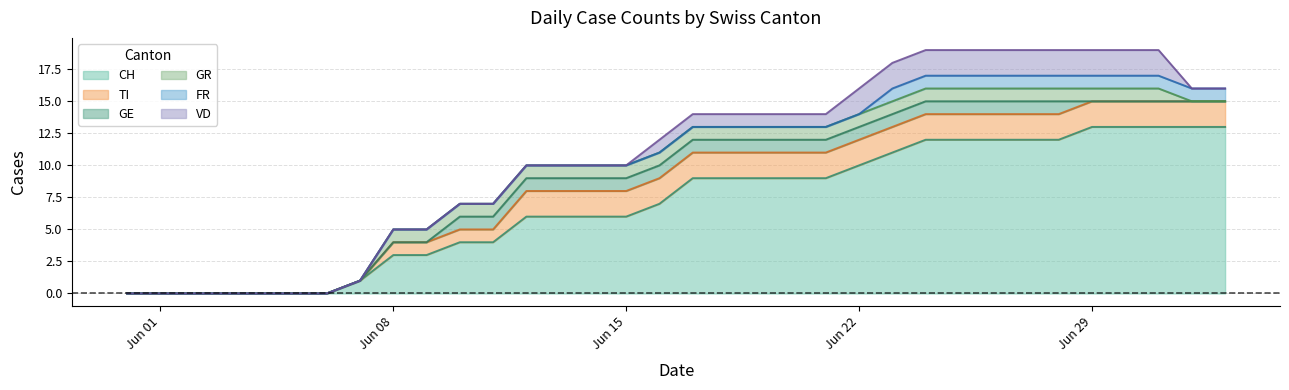

Which series has the largest range (max minus min)?

CH